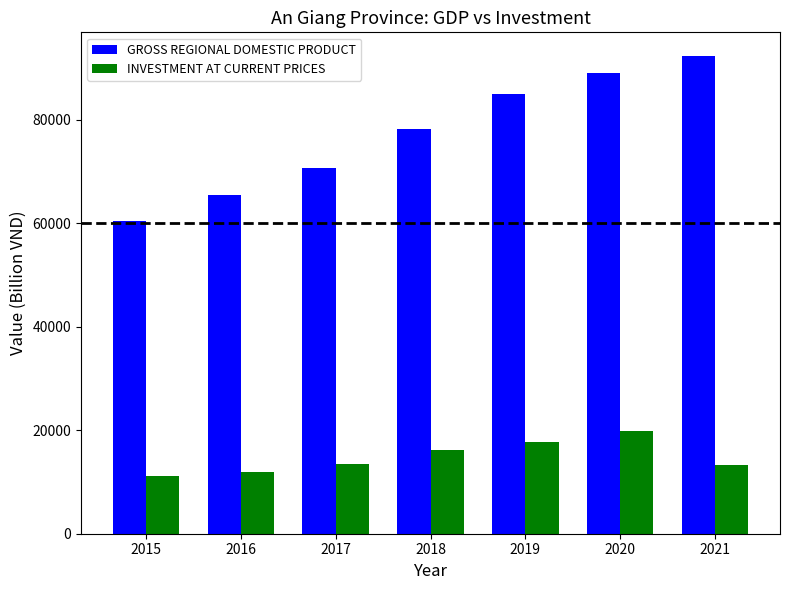

How many bars are there in total?

14